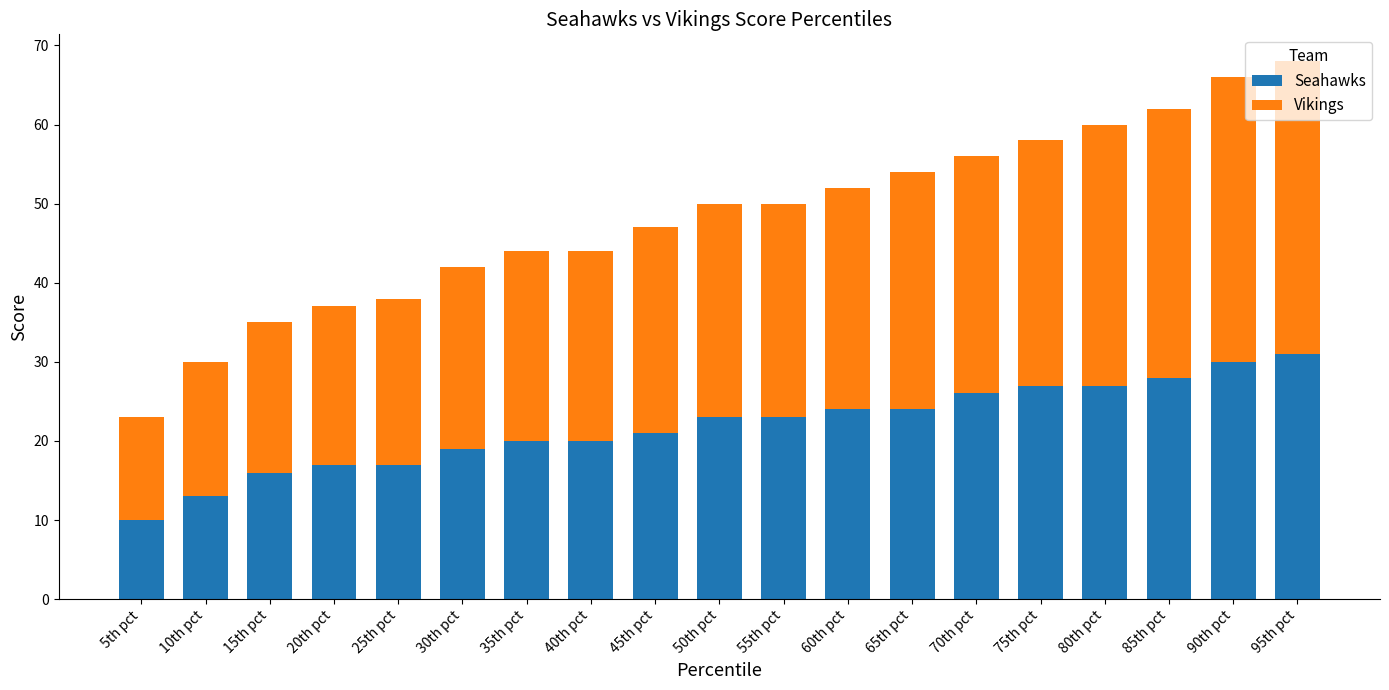

The Seahawks series shows 23 at 55th pct. True or false?

True